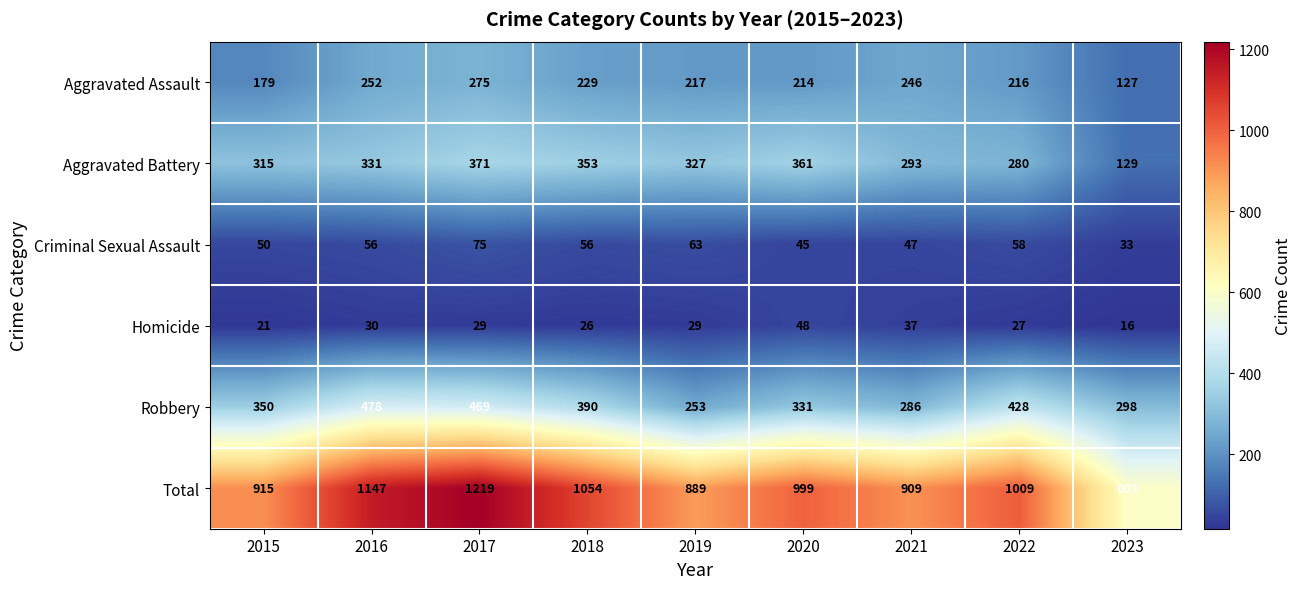

At how many categories does at least one series exceed 1055?

2